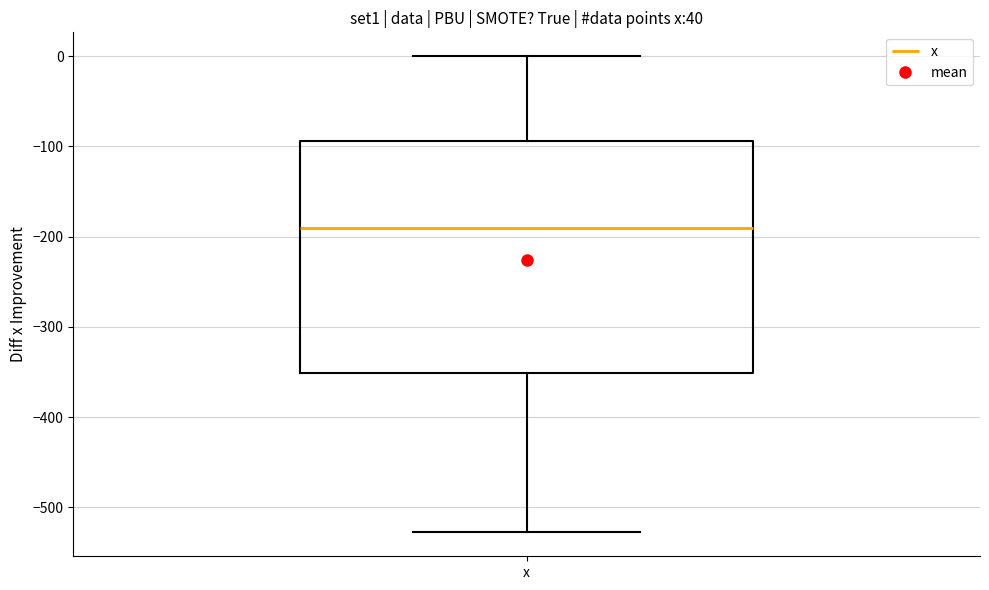

Where does the median line of the box for x sit on the y-axis? The values are not printed on the chart, so give them approximately, as read against the axis.

-190